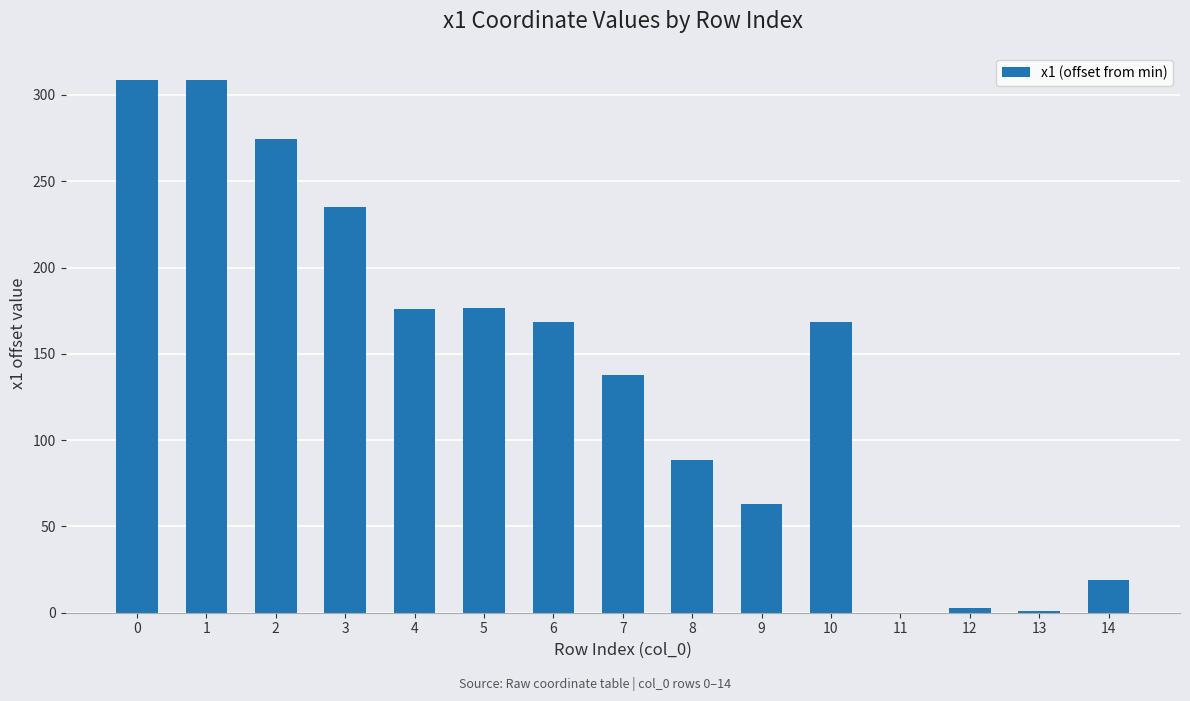

What is the sum of the values at 1 and 7?

446.4